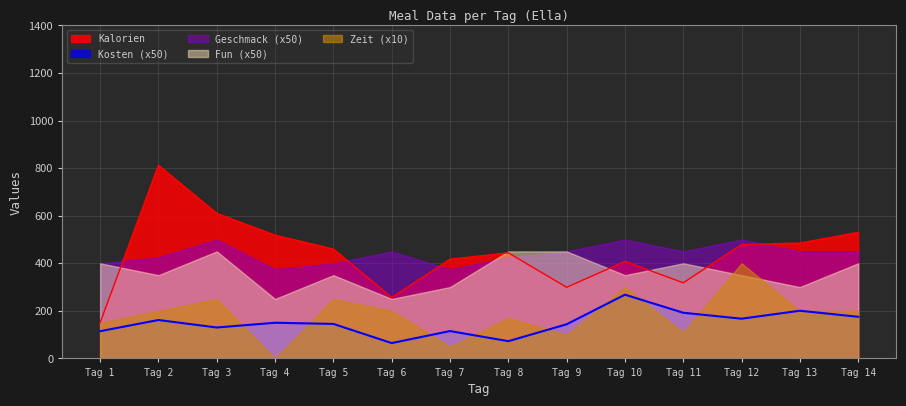

Which series has the largest range (max minus min)?

Kalorien